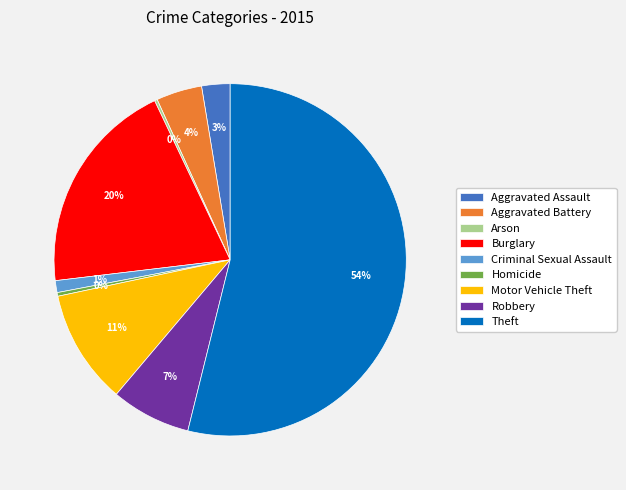

To the nearest percent, what percentage of the pie is Aggravated Battery?

4%